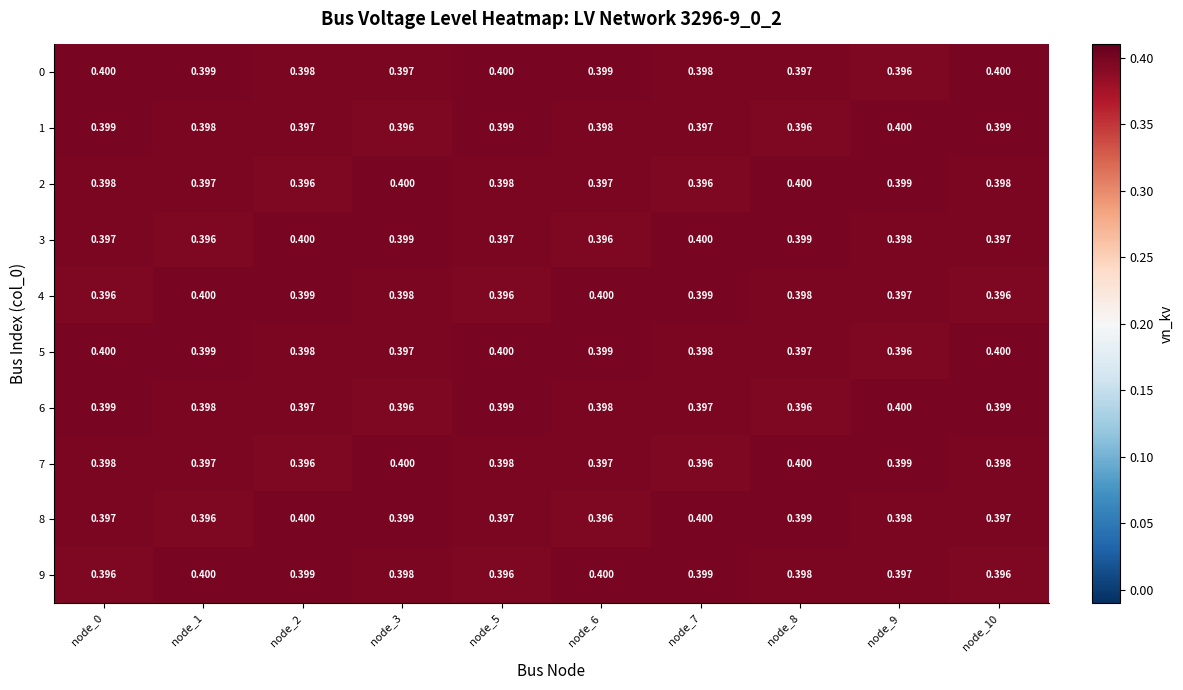

Is the value of 5 at node_8 greater than the value of 0 at node_2?

No